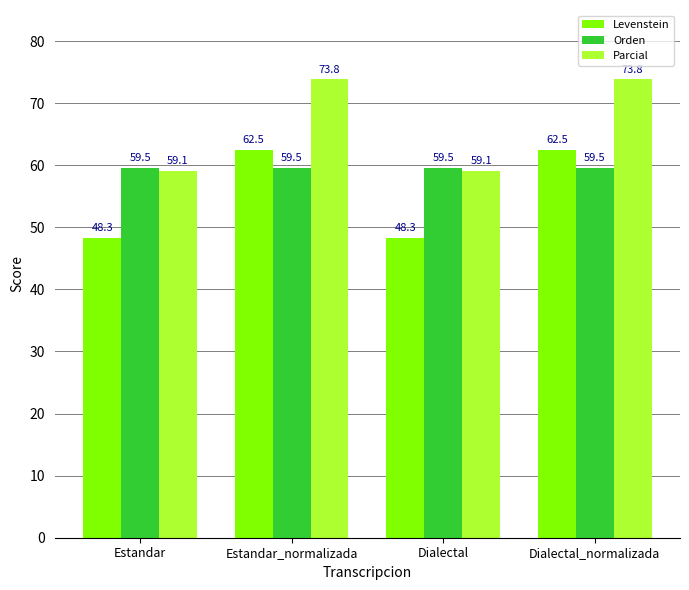

What is the greatest value displayed?

73.8